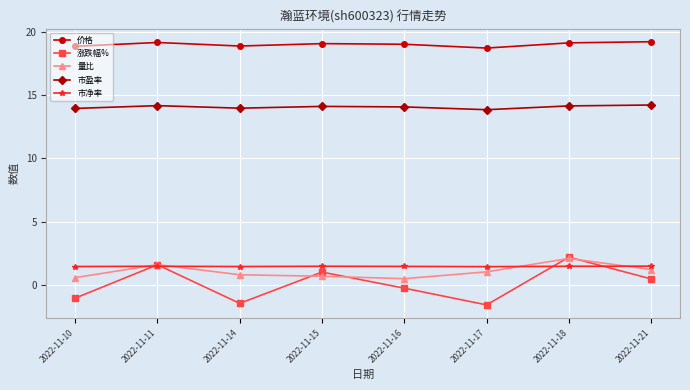

Which series has the largest total across all categories?

价格